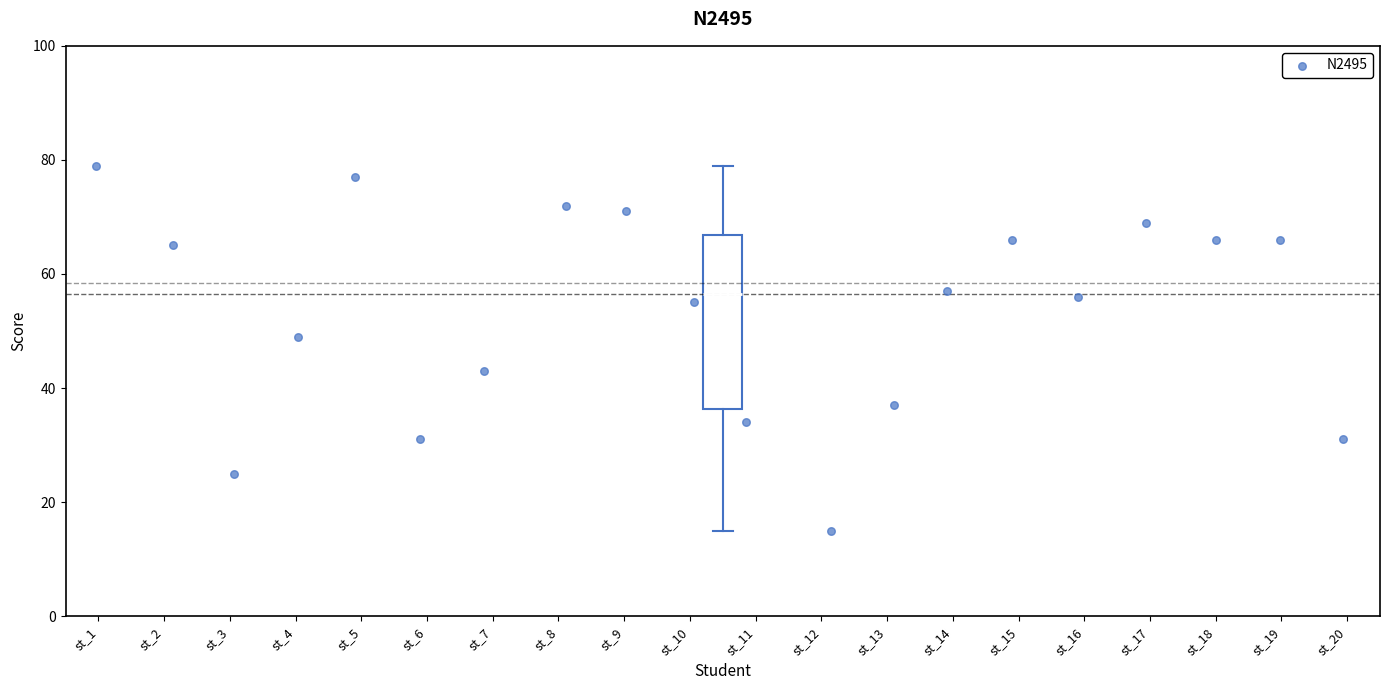

Transcribe this box plot: give where the median line is, the range the box spans, and where the two whiskers end, as read against the y-axis. The values are not printed on the chart, so give them approximately, as read against the axis.

median 56, box 36 to 66, whiskers 16 to 80